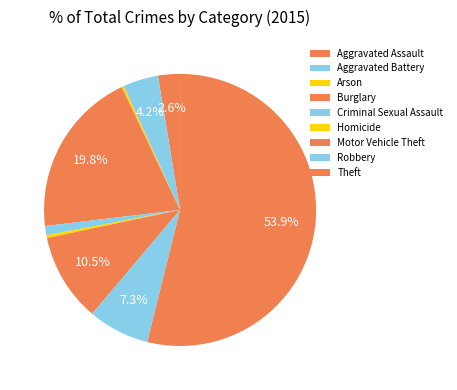

How many slices are in this pie chart?

9